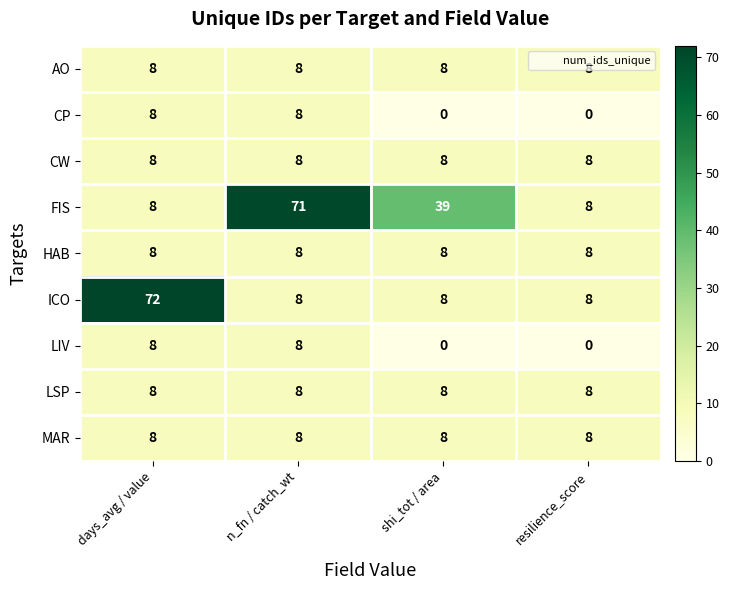

Is it true that CW equals 2 at days_avg / value?

False